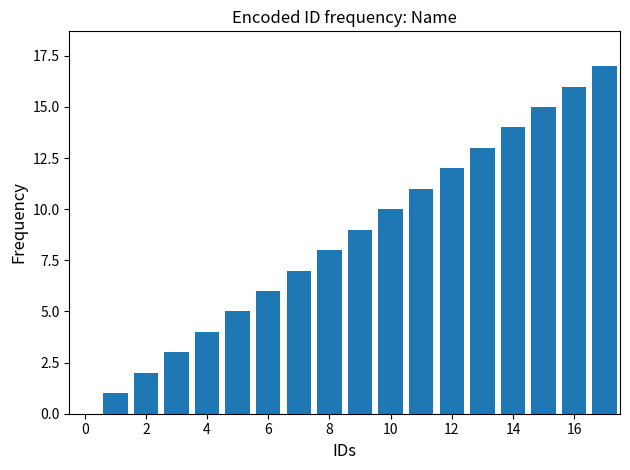

What is the greatest value displayed?

17